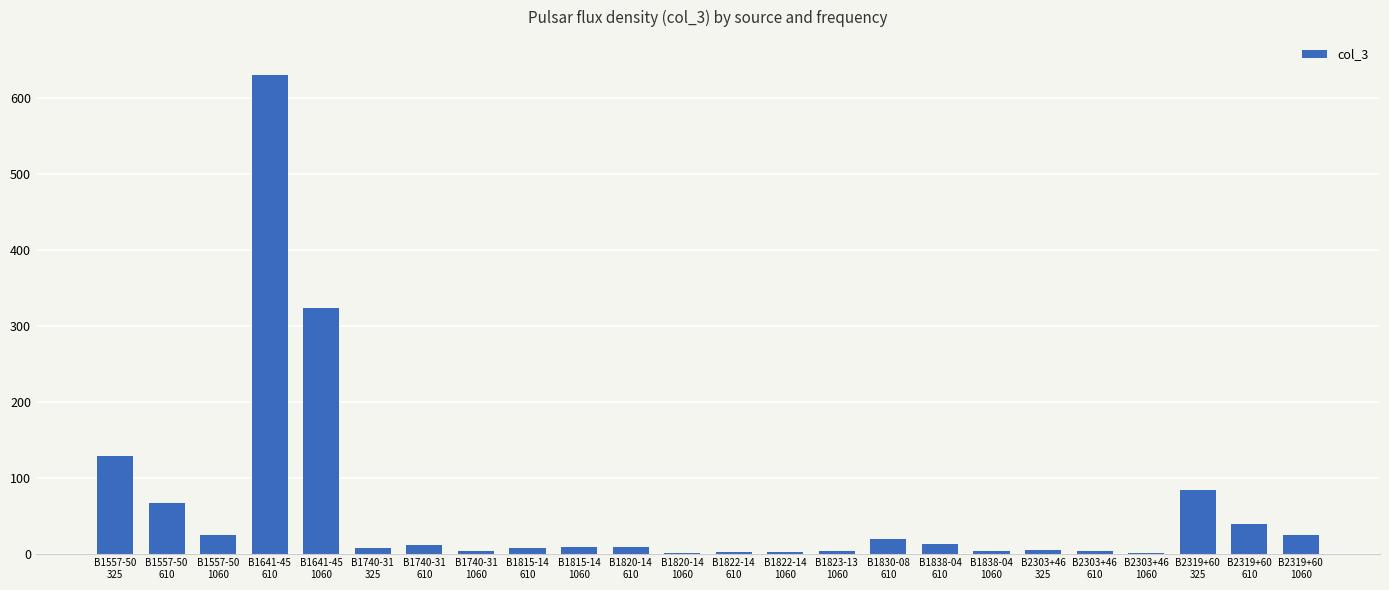

What is the sum of all values?

1417.1